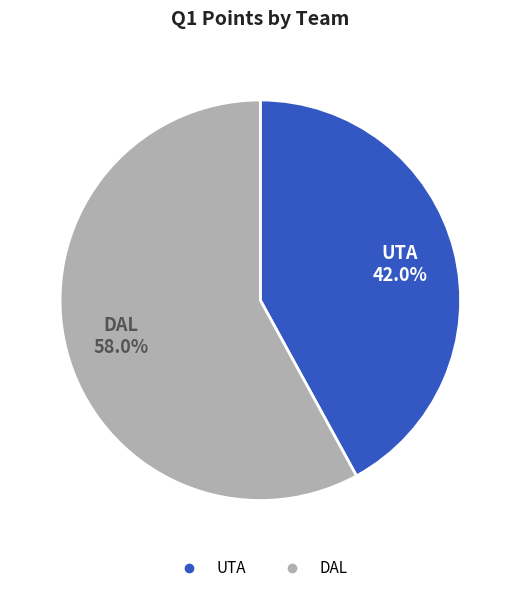

Which category accounts for the majority?

DAL